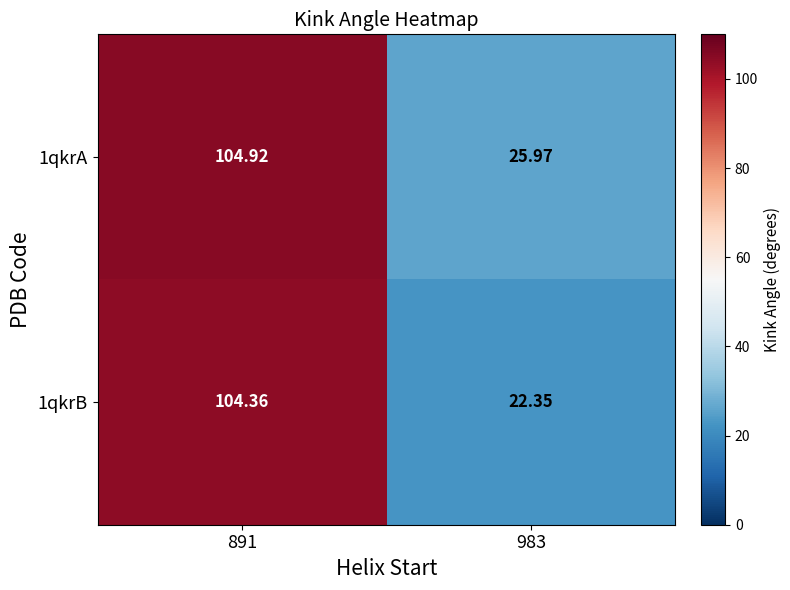

Rank the series at 891 from lowest to highest value.

1qkrB, 1qkrA